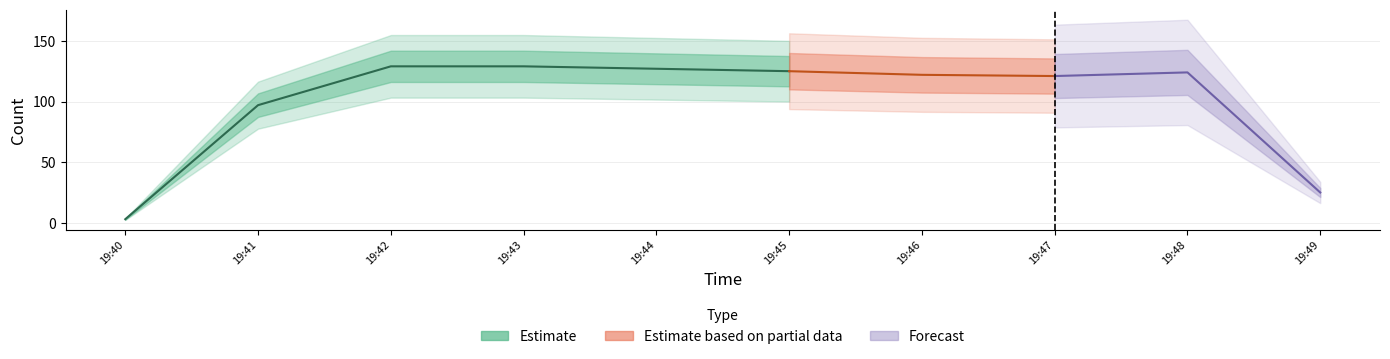

What is the sum of all values?

1002